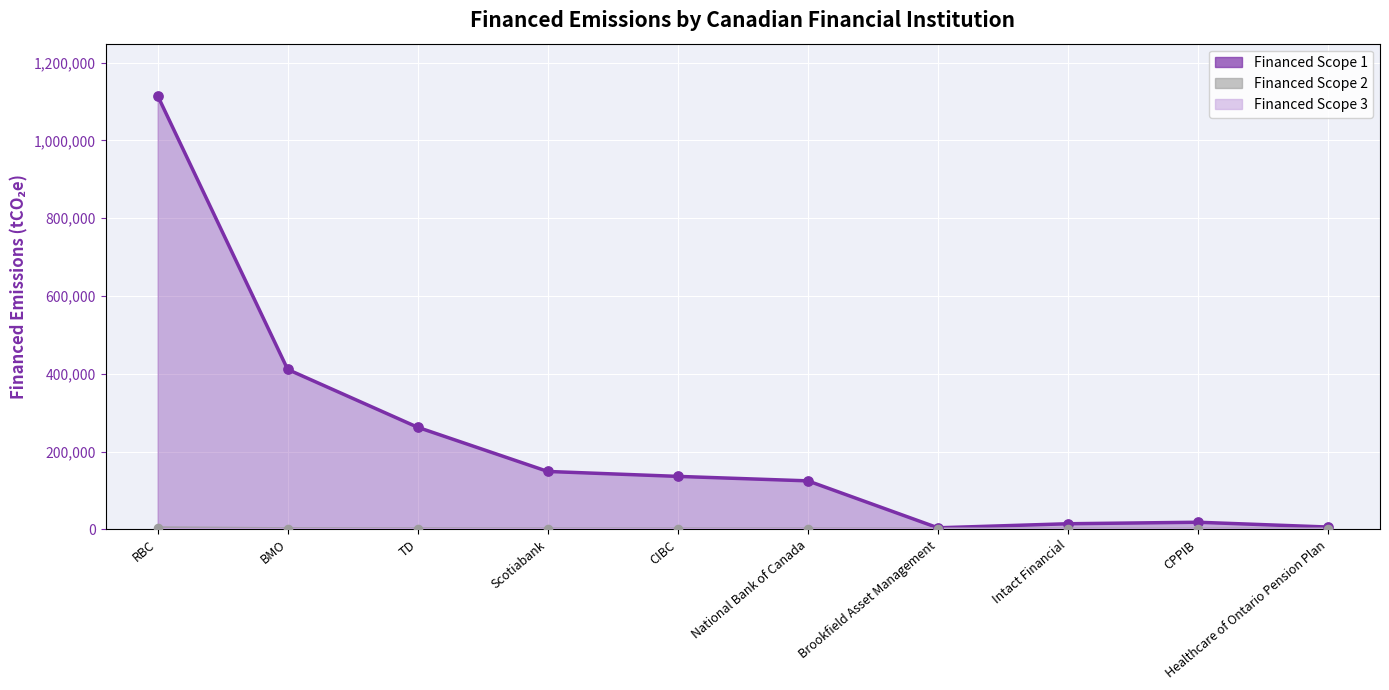

What is the total value across all series at BMO?

412182.0